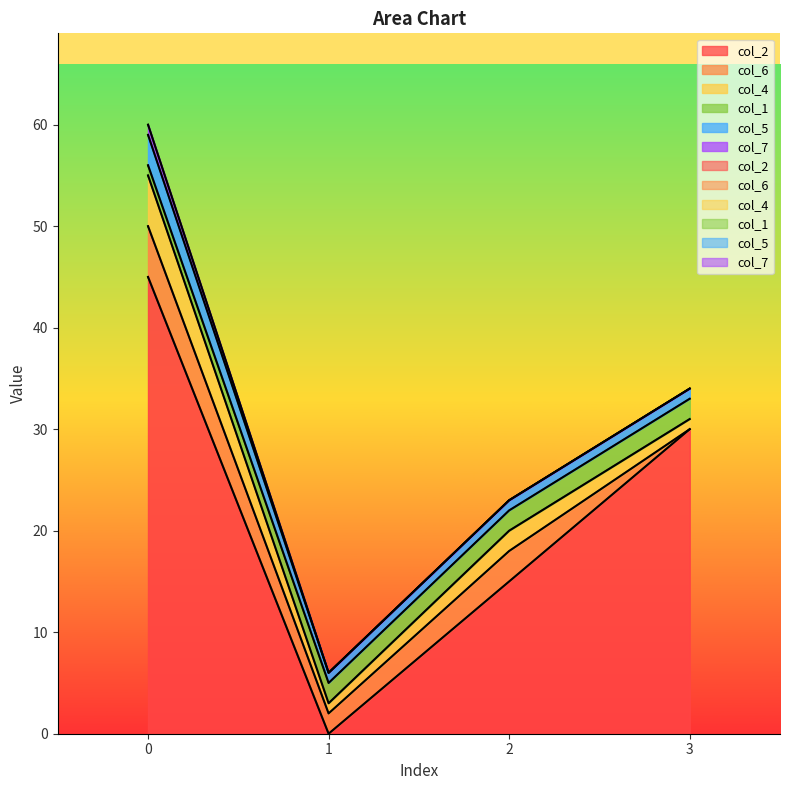

What is the difference between the maximum and minimum values in the col_7 series?

1